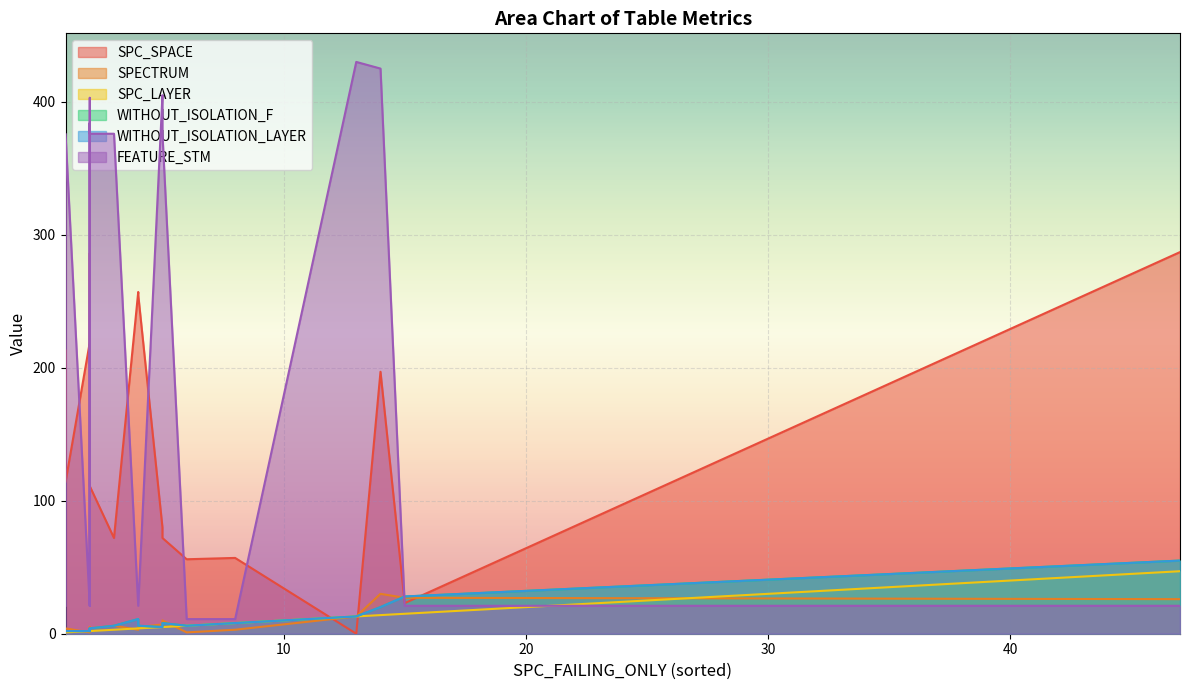

Which series changed the most between 1 and 15?

FEATURE_STM